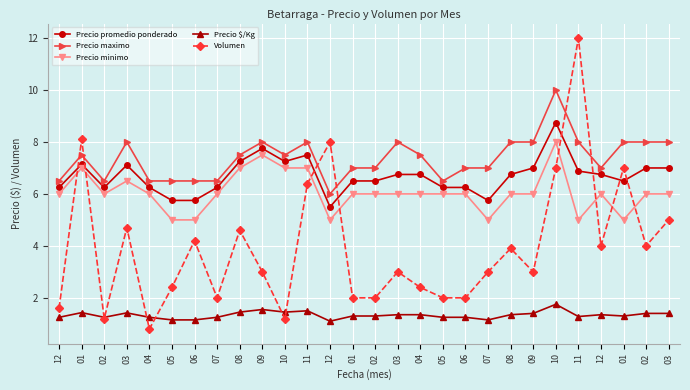

How many lines are shown in the chart?

5